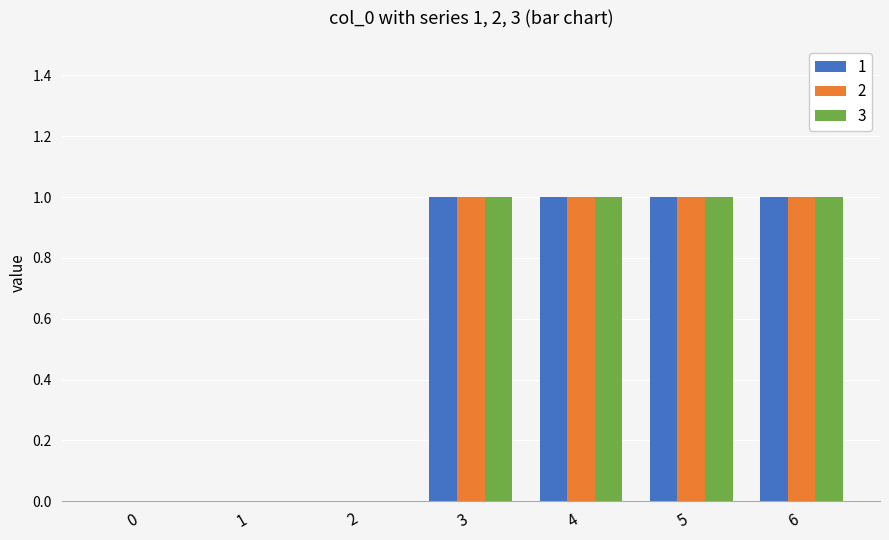

What are all the series names shown in the legend?

1, 2, 3